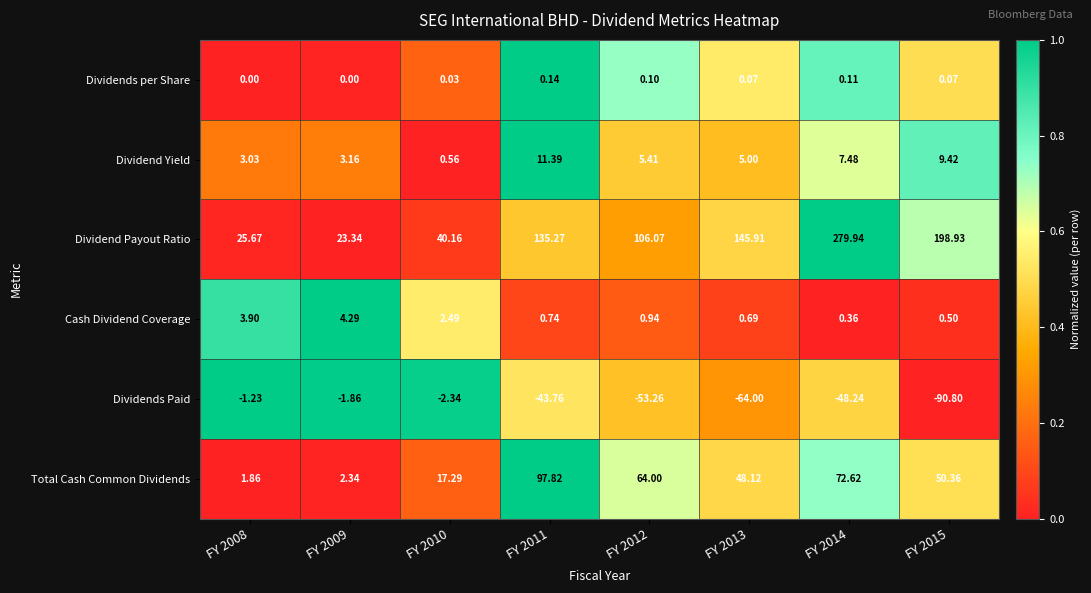

Rank the series by their maximum value, from highest to lowest.

Dividend Payout Ratio, Total Cash Common Dividends, Dividend Yield, Cash Dividend Coverage, Dividends per Share, Dividends Paid